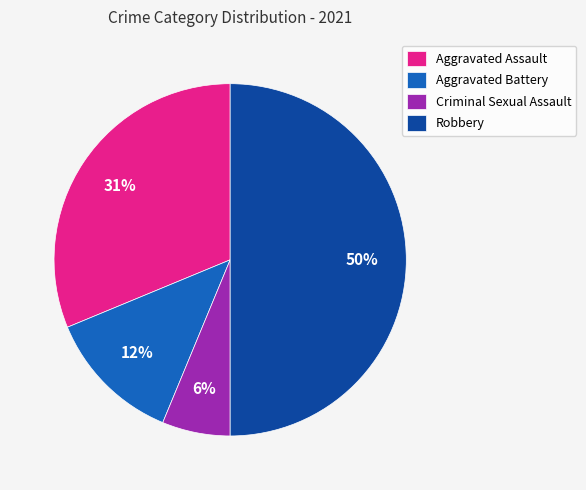

Is the sum of Aggravated Assault and Aggravated Battery greater than half?

No